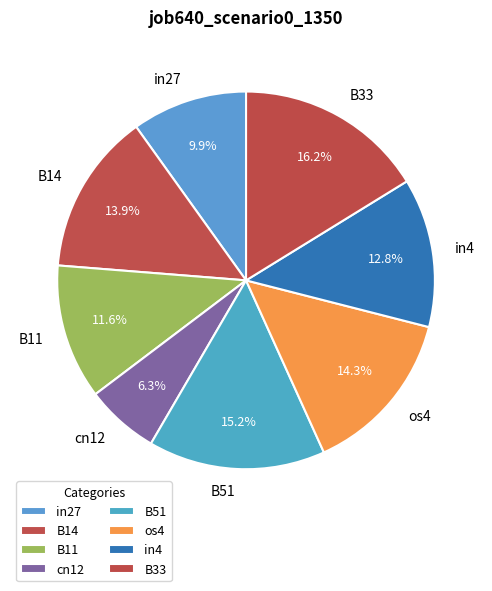

Between B11 and in4, which is larger?

in4